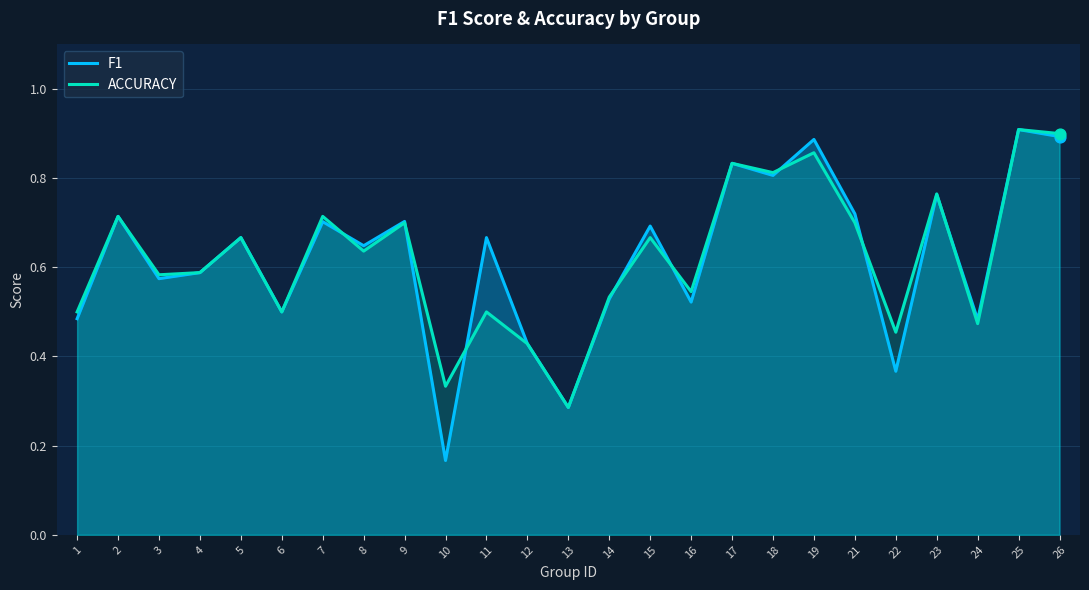

Which series contains the highest Y value?

F1